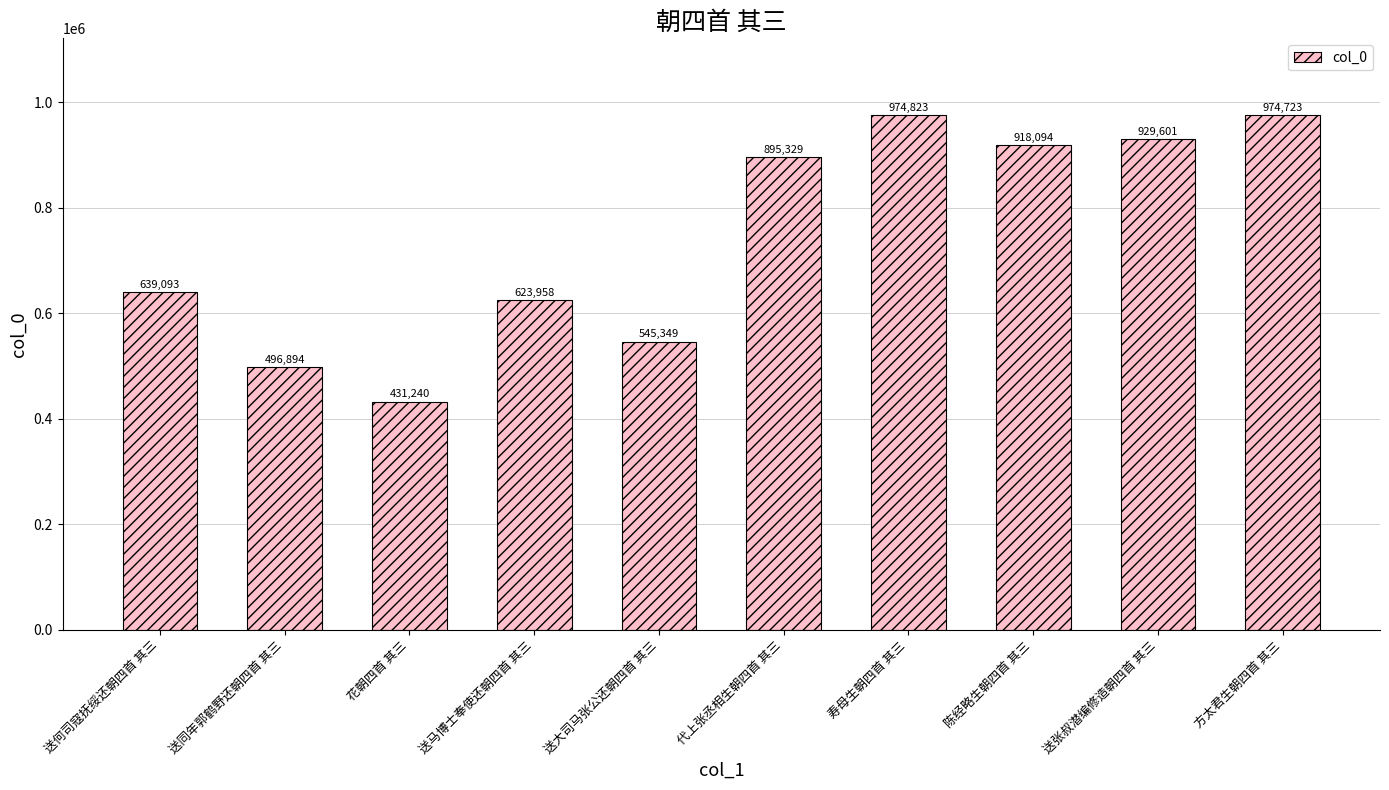

What is the sum of all values?

7429104